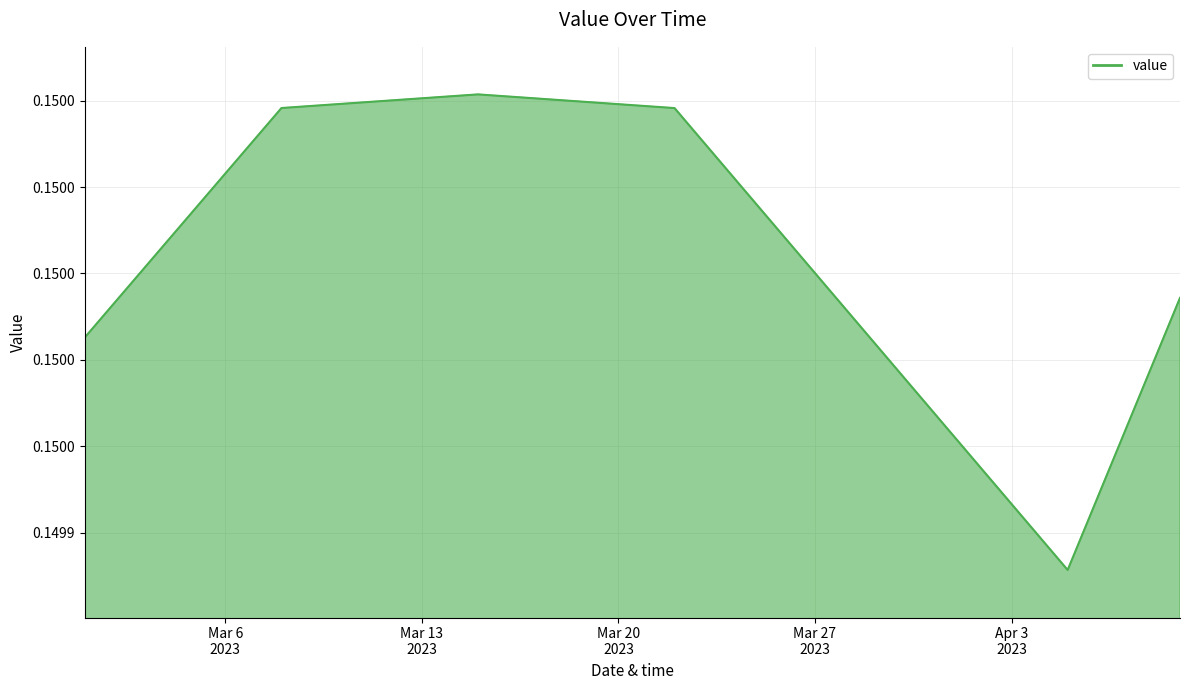

Does the chart have visible grid lines?

Yes